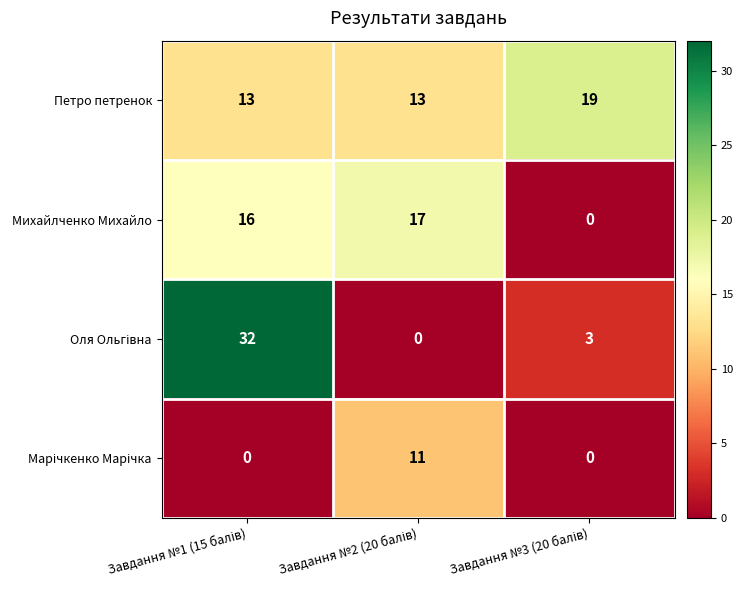

Which series has the largest total across all categories?

Петро петренок